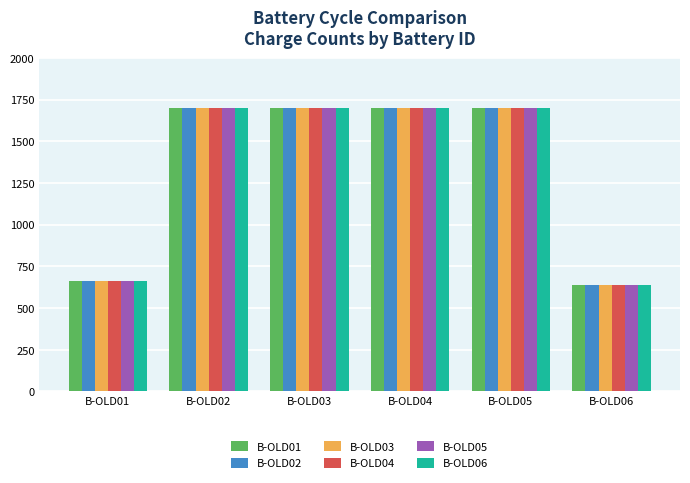

Reading left to right, what are all the values shown in this chart?

B-OLD01: 662	1700	1700	1700	1700	637
B-OLD02: 662	1700	1700	1700	1700	636
B-OLD03: 662	1700	1700	1700	1700	636
B-OLD04: 662	1700	1700	1700	1700	636
B-OLD05: 662	1700	1700	1700	1700	637
B-OLD06: 662	1700	1700	1700	1700	637